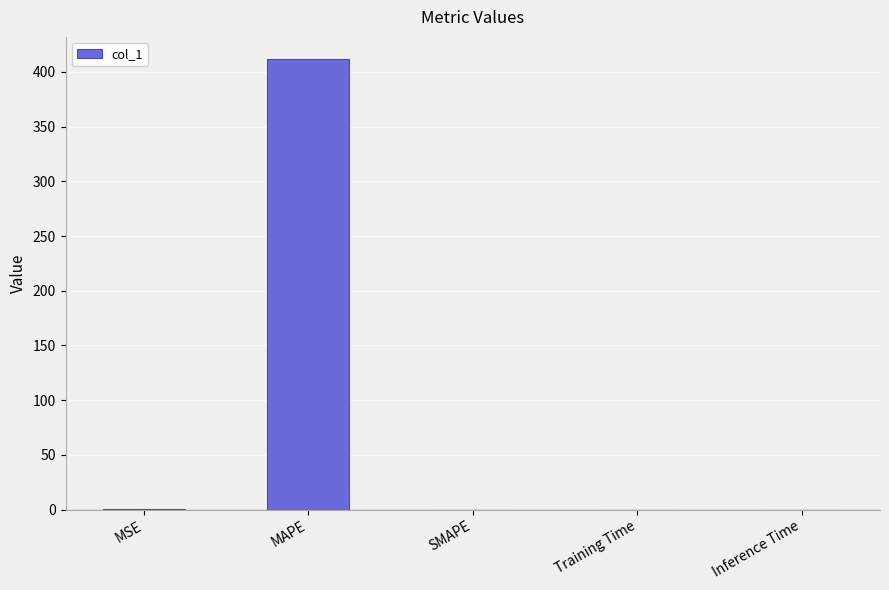

What is the change in value from MSE to Inference Time?

-0.4